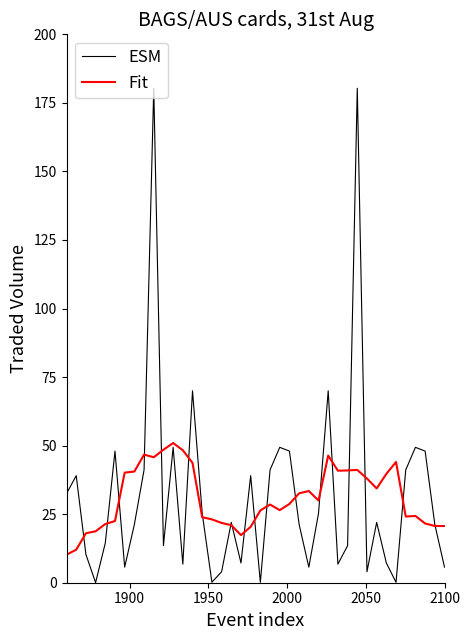

What are all the series names shown in the legend?

ESM, Fit